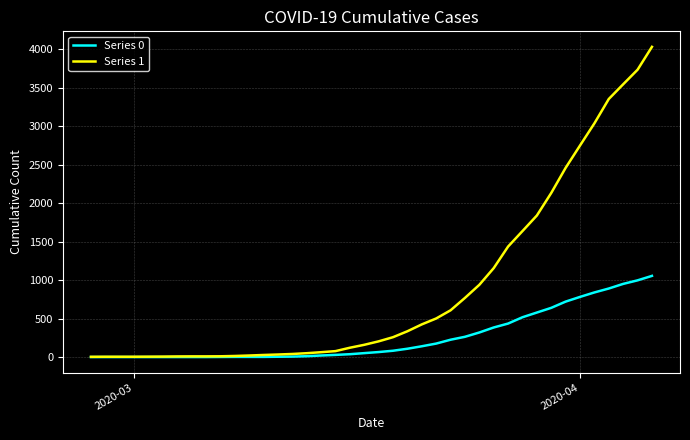

What is the lowest value of the Series 1 series?

3